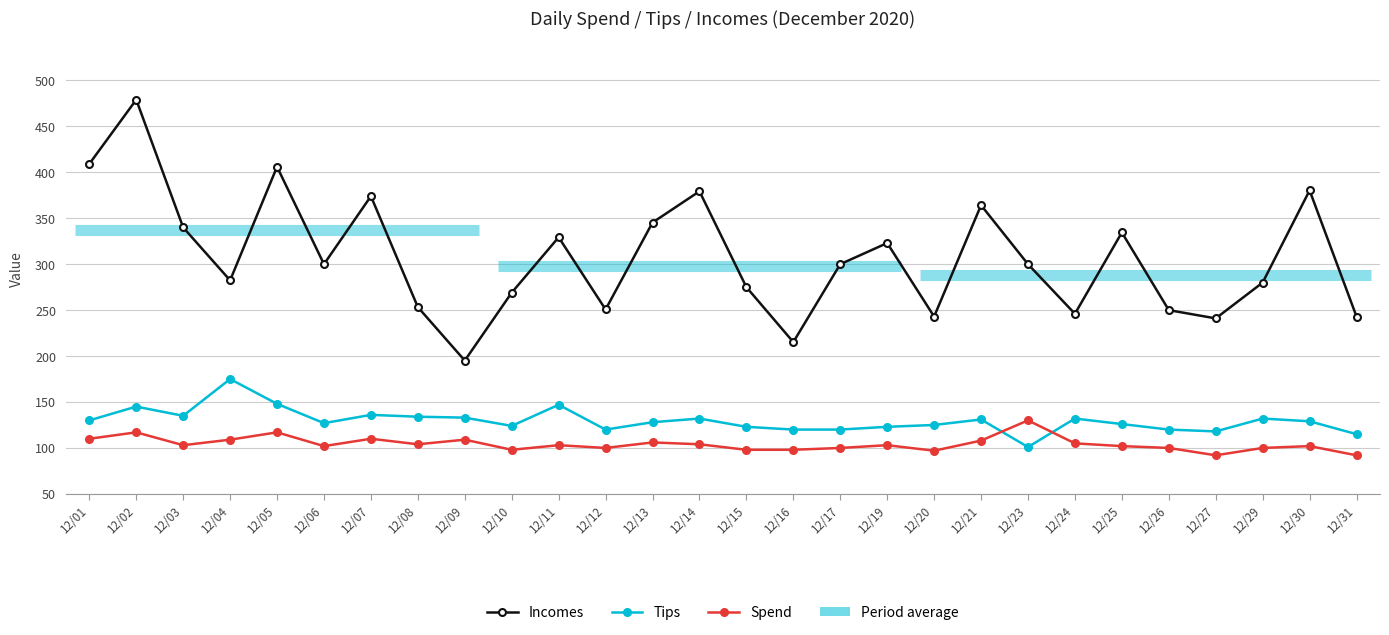

Is the value of Incomes at 12/14 greater than the value of Spend at 12/31?

Yes